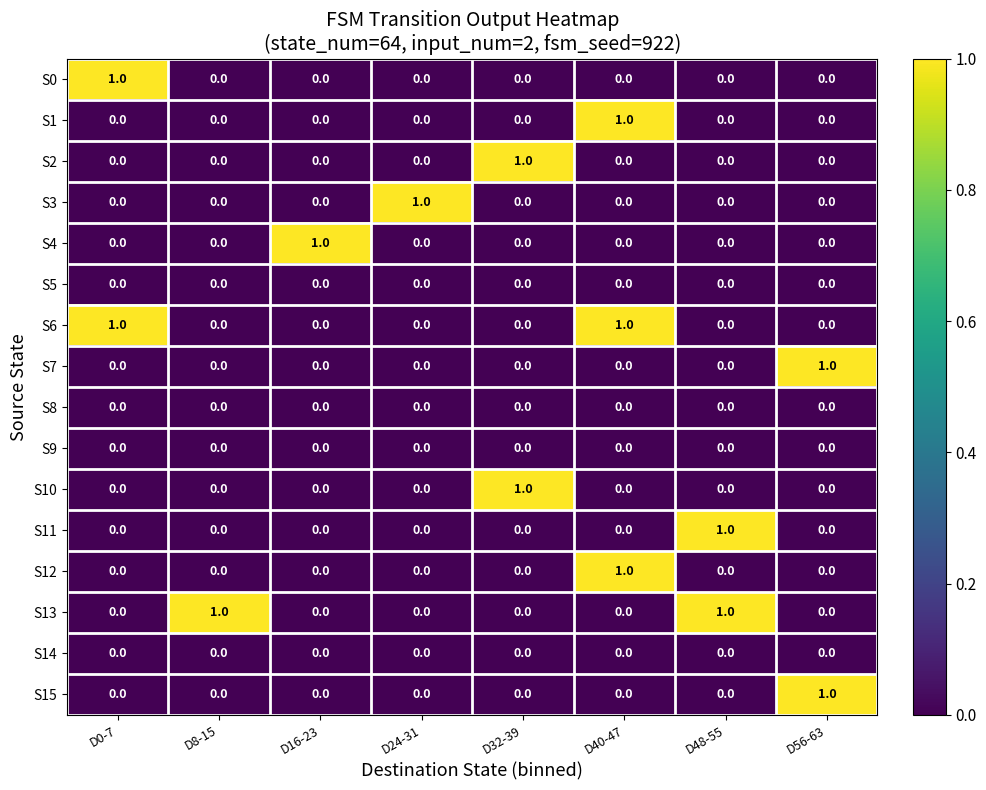

At which category is the sum across all series the highest?

D40-47